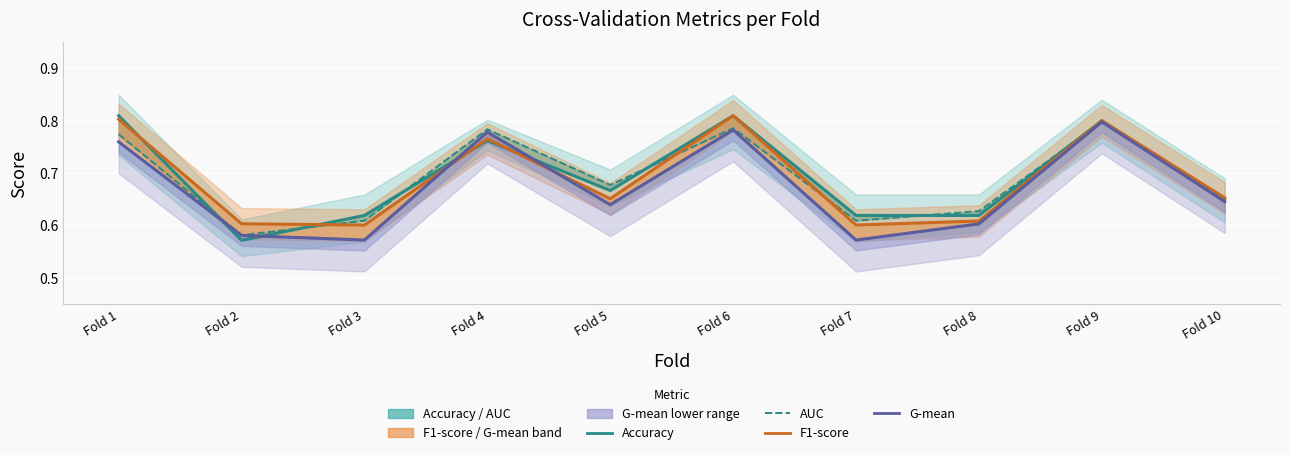

What is the lowest value of the auc series?

0.6